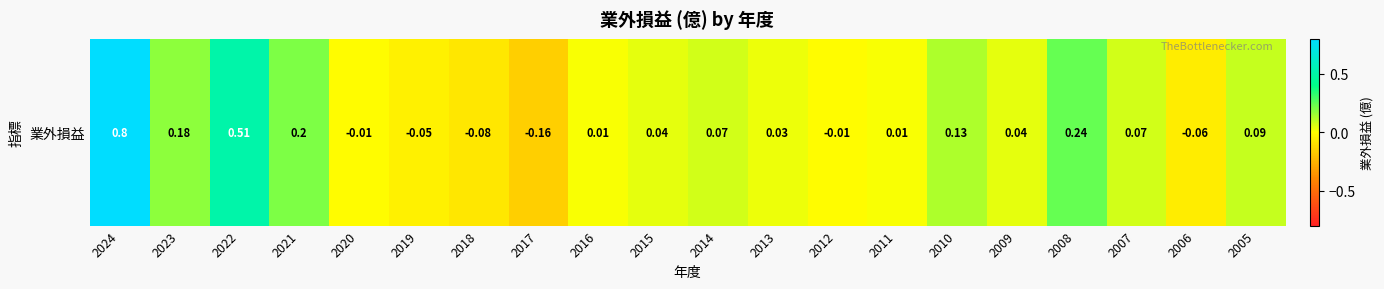

What is the change in value from 2022 to 2019?

-0.6